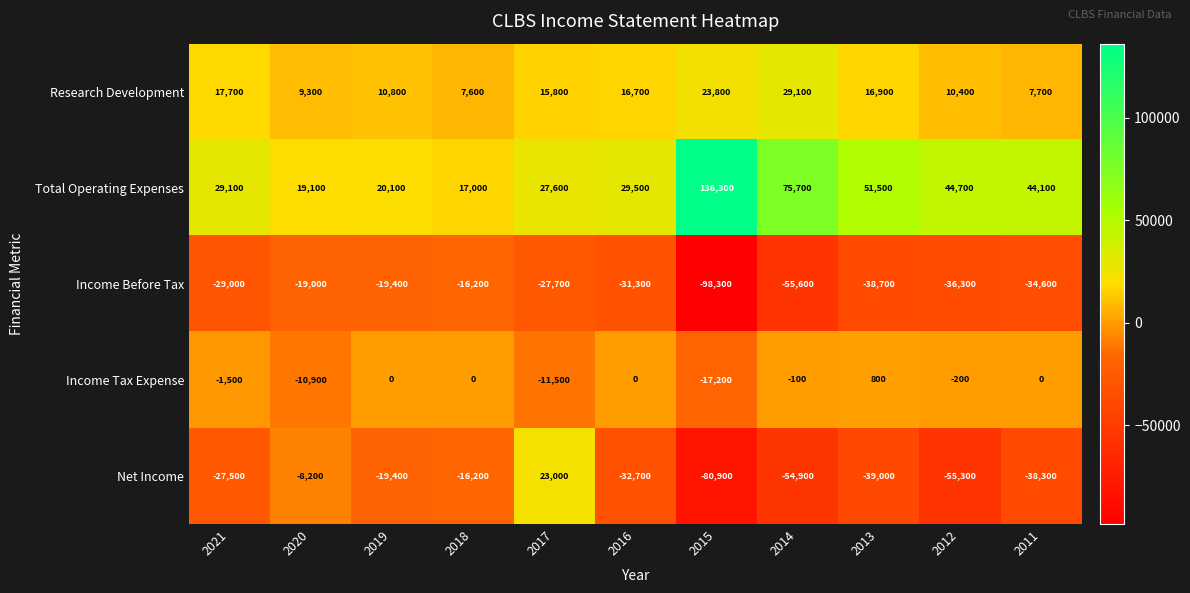

What is the spread (max minus min) of values at 2018?

33200